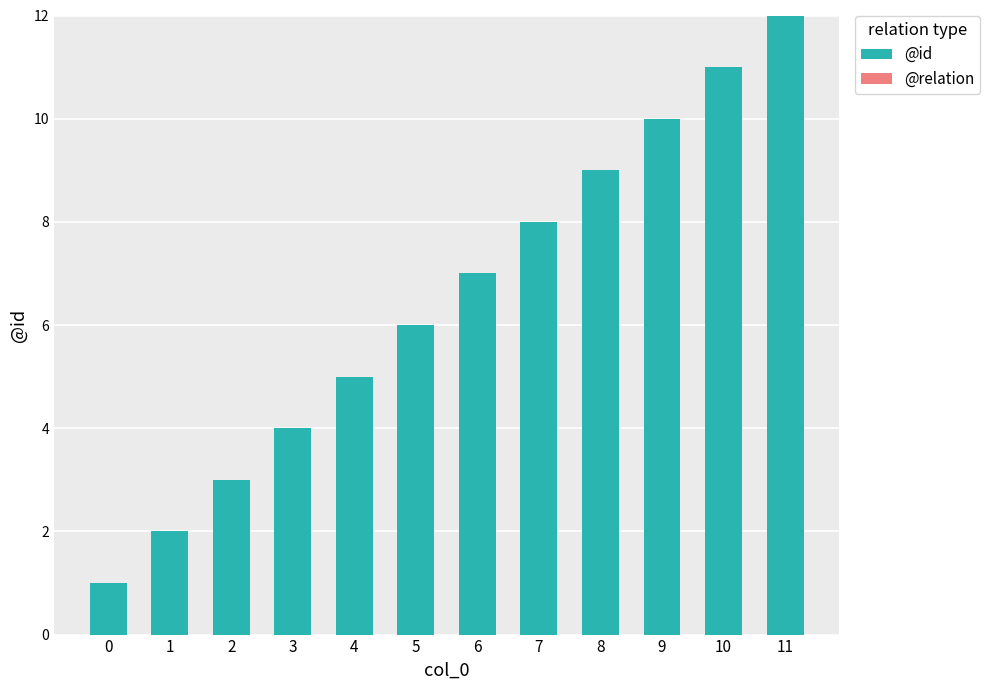

What is the ratio of the value at 9 to the value at 4?

2.0